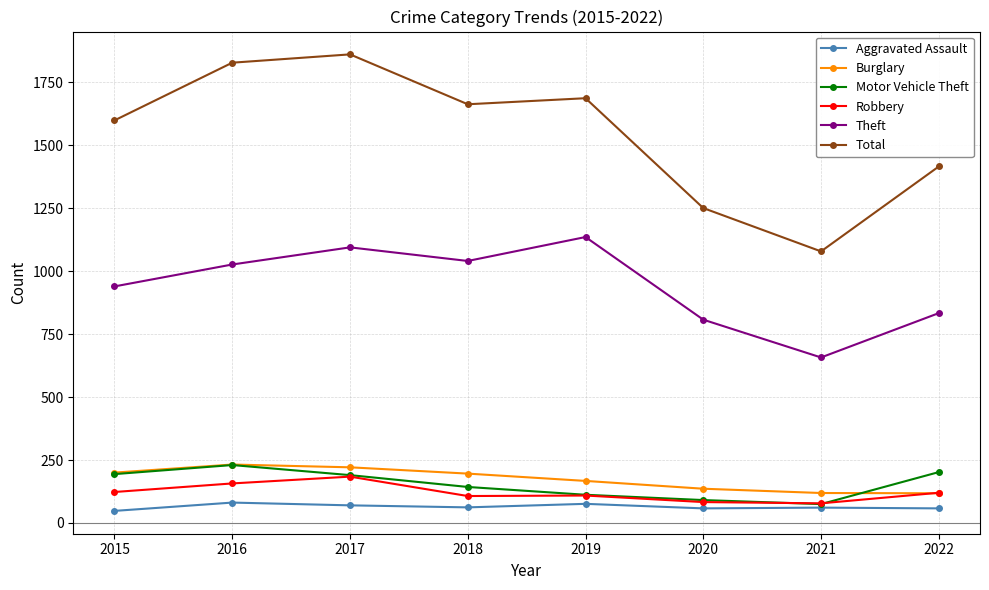

What are all the series names shown in the legend?

Aggravated Assault, Burglary, Motor Vehicle Theft, Robbery, Theft, Total